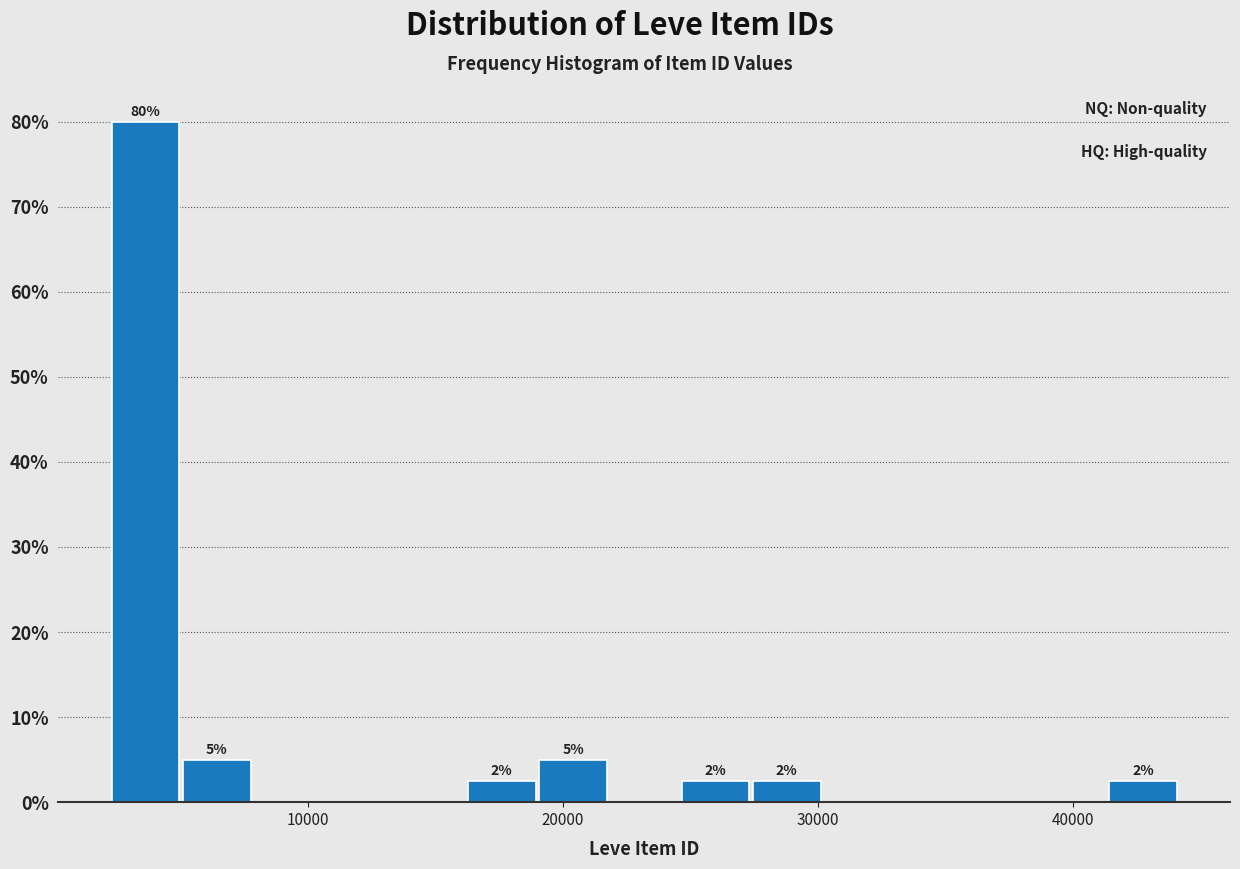

Around what value on the x-axis is the tallest bar? Give the approximate position of its centre, as read against the axis.

4000